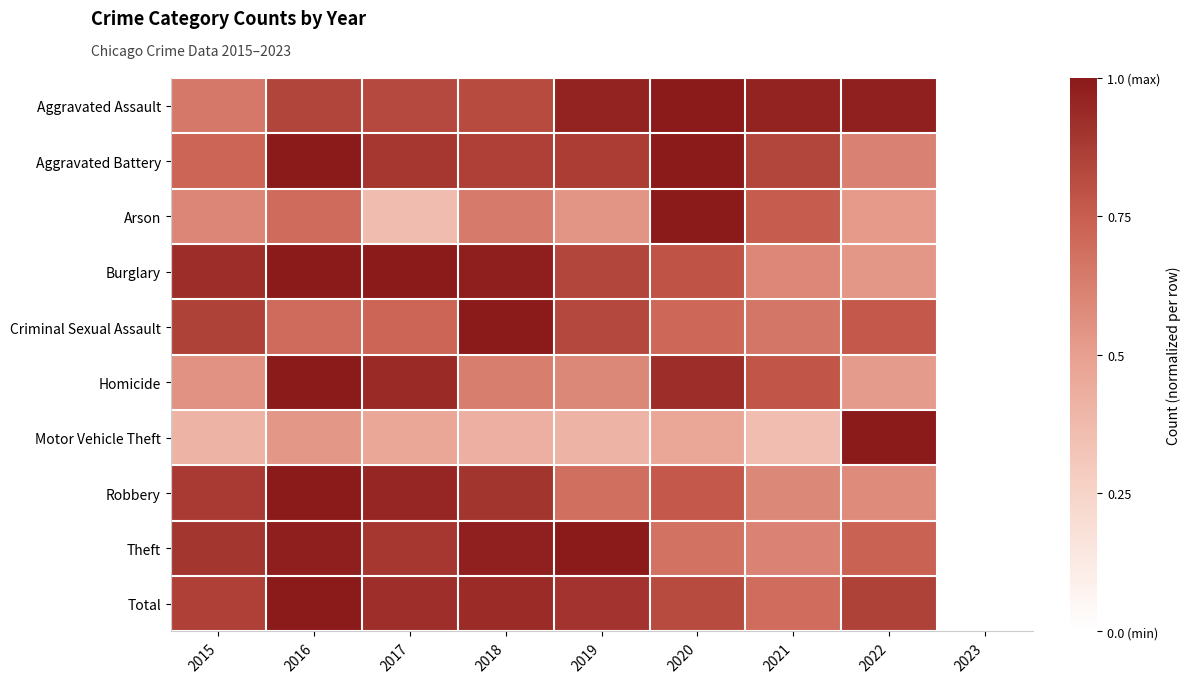

How many series are shown in this chart?

10